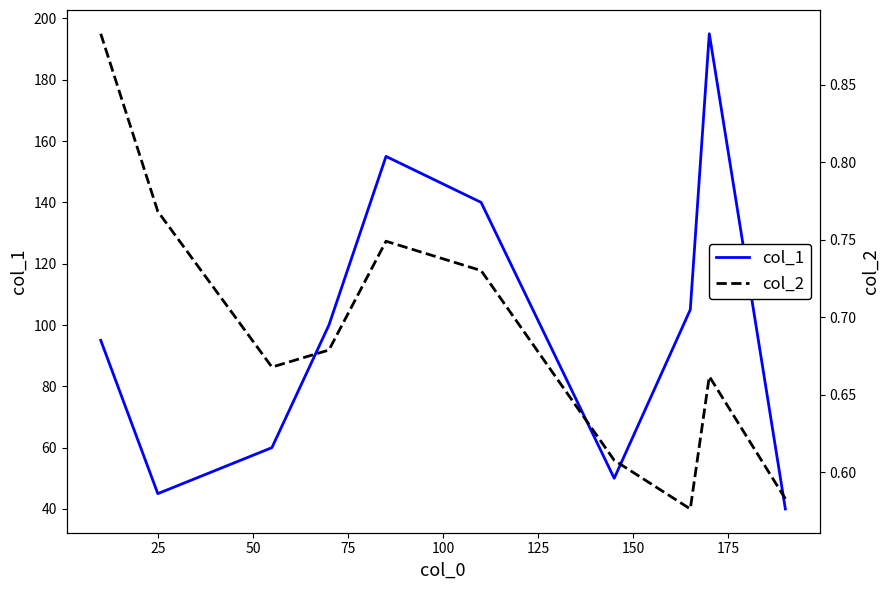

True or false: col_1 has more than 0 points higher than both neighbors.

True